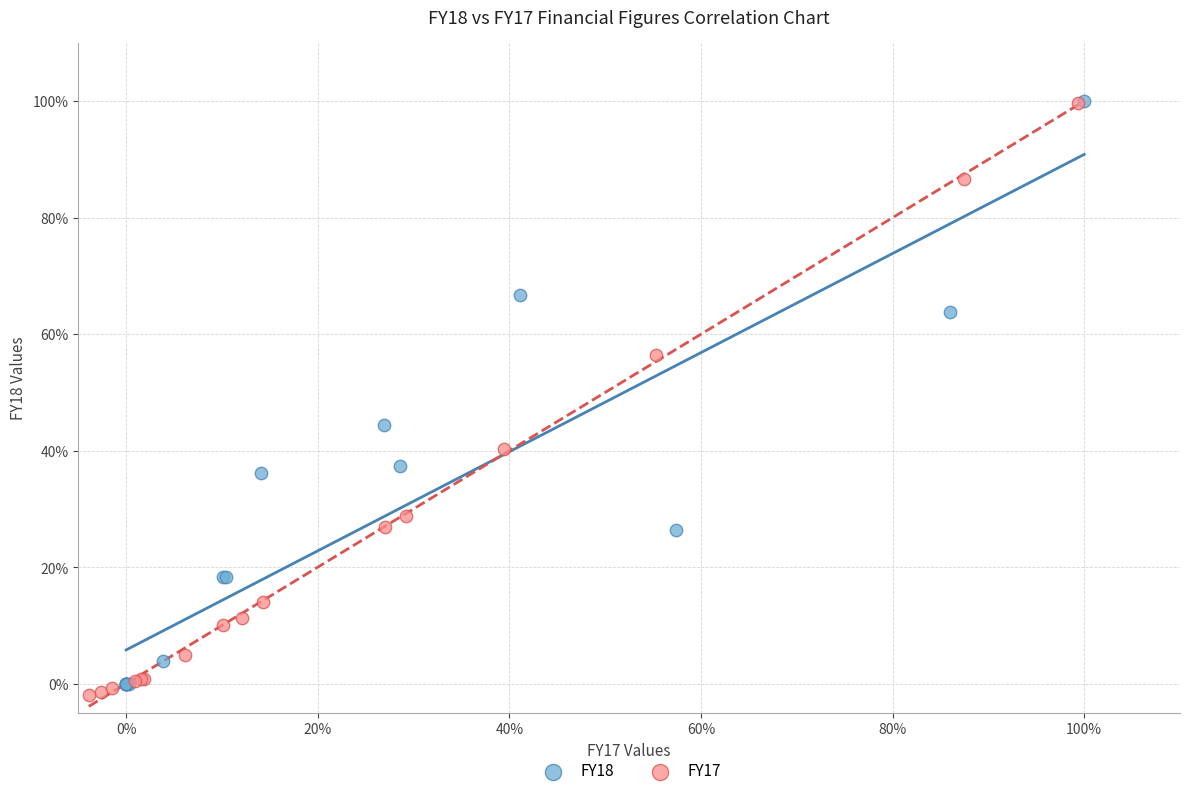

Which series has the widest spread of Y values?

FY17